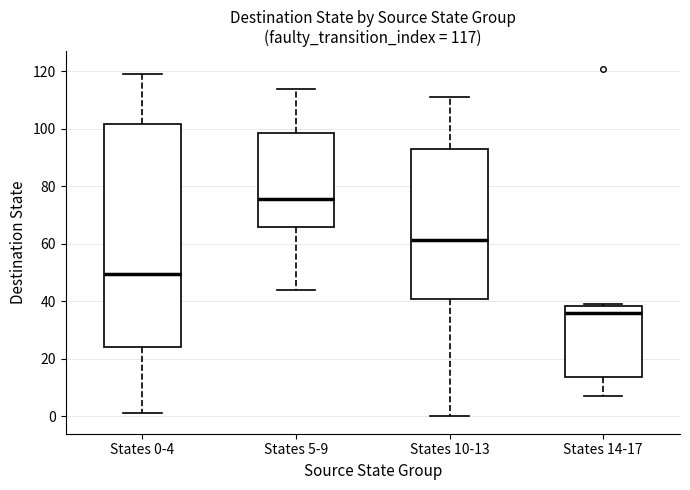

Which box has the highest median line?

States 5-9